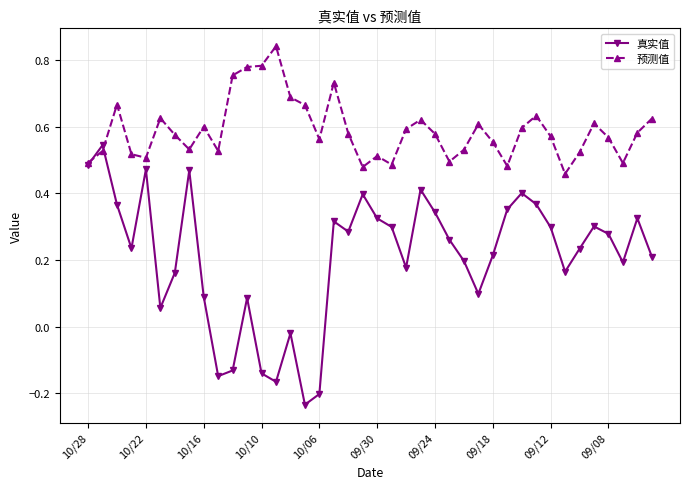

How many 预测值 values are between 0 and 1?

40